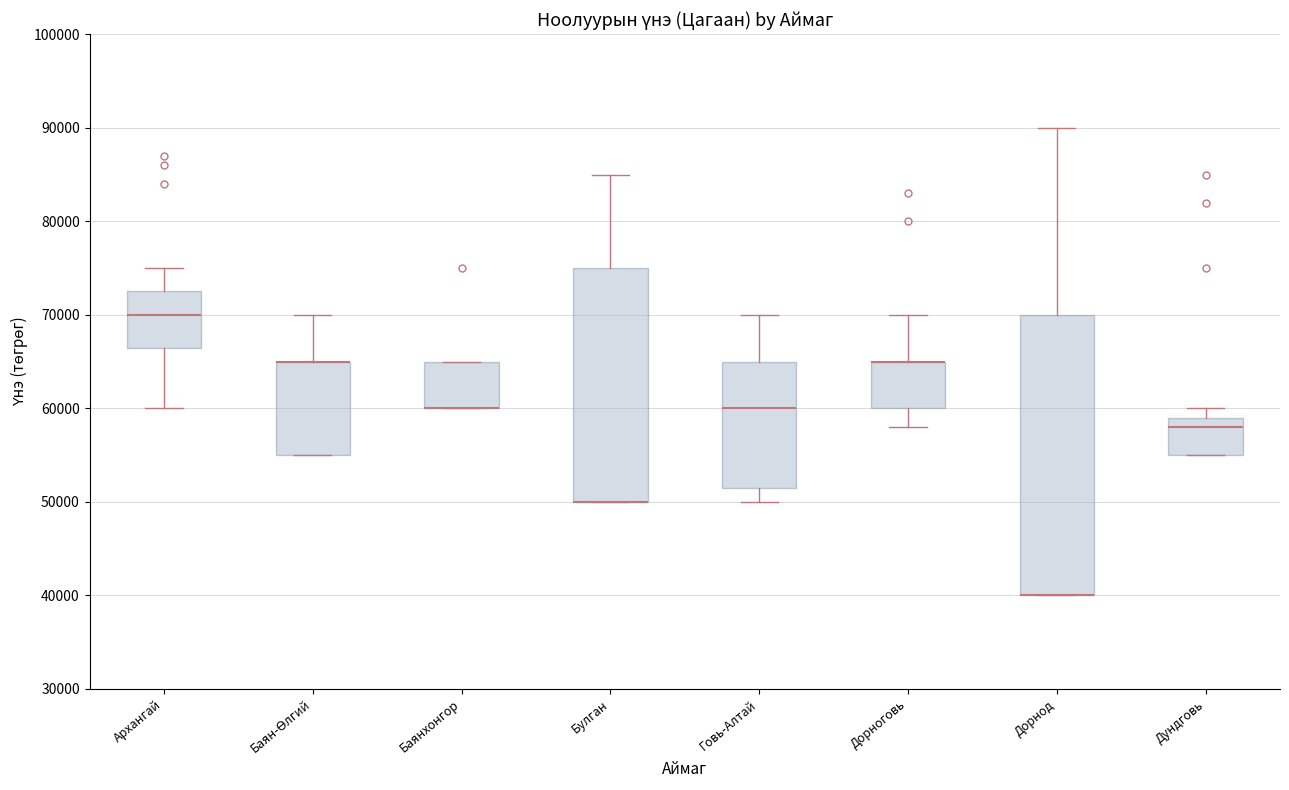

Comparing the boxes themselves (not the whiskers), which one is the tallest?

Дорнод